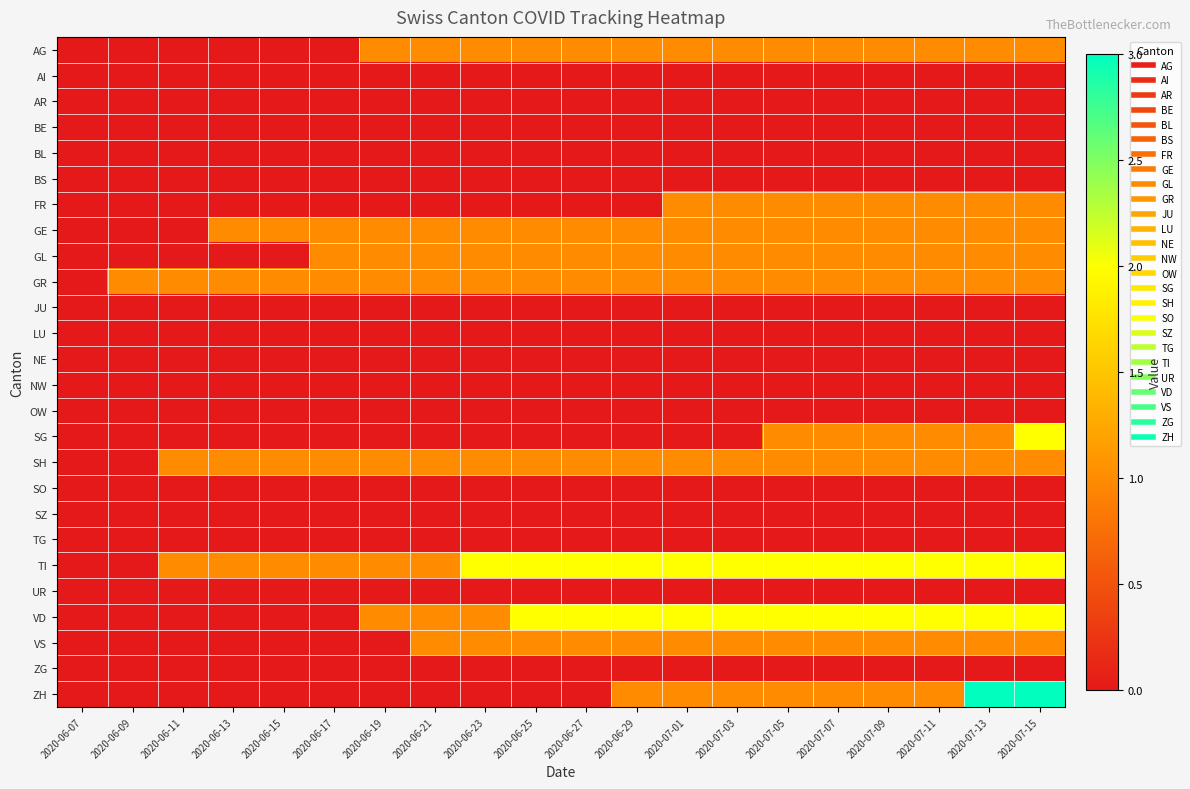

What is the maximum value shown in the chart?

3